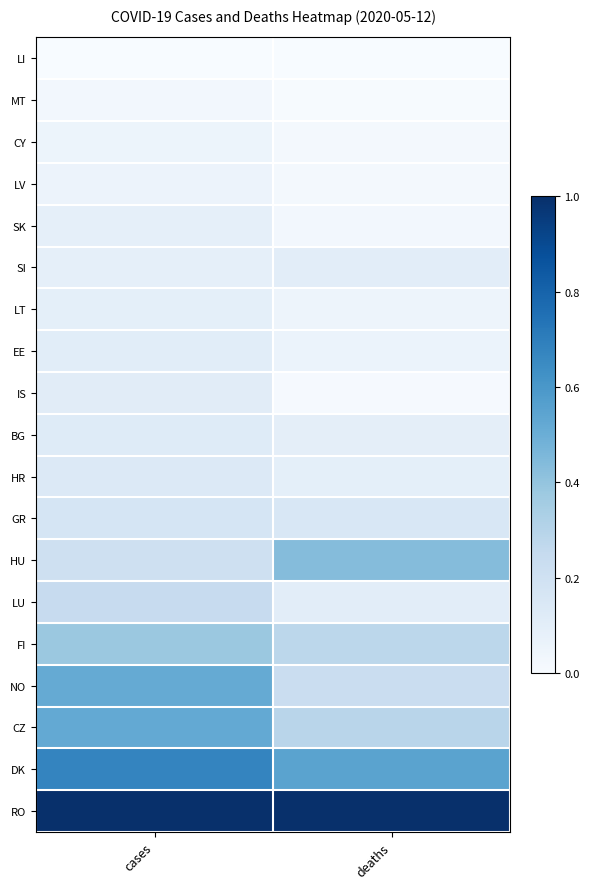

Count the number of categories in the chart.

2